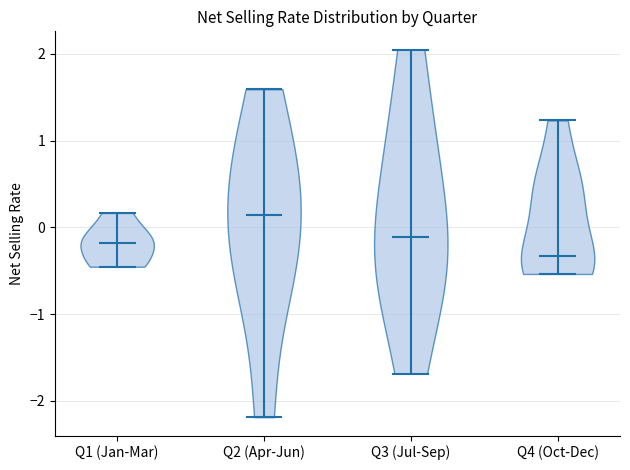

Reading left to right, read every violin against the y-axis: where its median line is, and the lowest and highest points it reaches. The values are not printed on the chart, so give them approximately, as read against the axis.

Q1 (Jan-Mar): median line -0.2, lowest point -0.5, highest point 0.2
Q2 (Apr-Jun): median line 0.1, lowest point -2.2, highest point 1.6
Q3 (Jul-Sep): median line -0.1, lowest point -1.7, highest point 2.0
Q4 (Oct-Dec): median line -0.3, lowest point -0.5, highest point 1.2